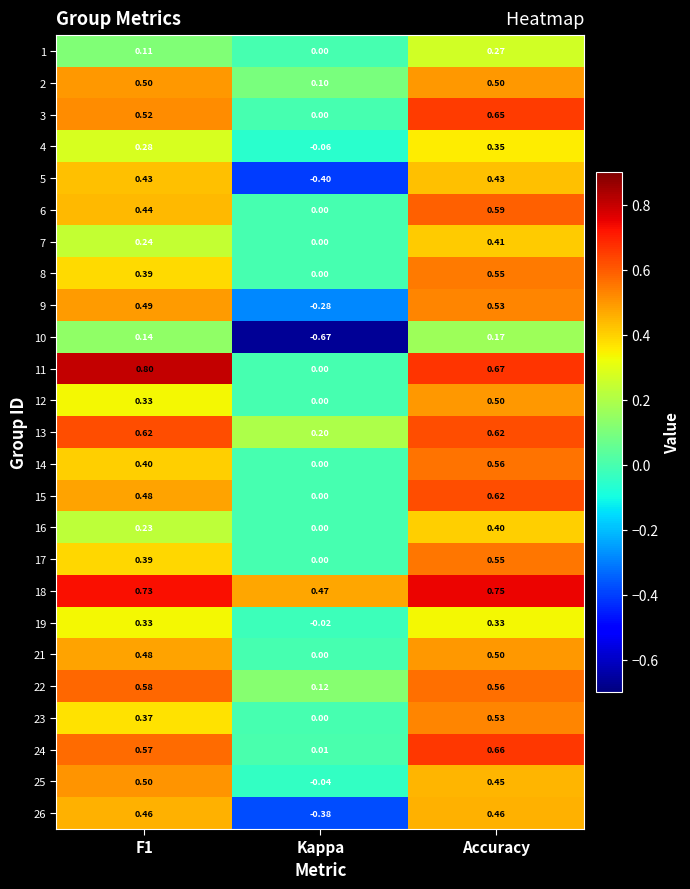

At which category is the sum across all series the highest?

Accuracy